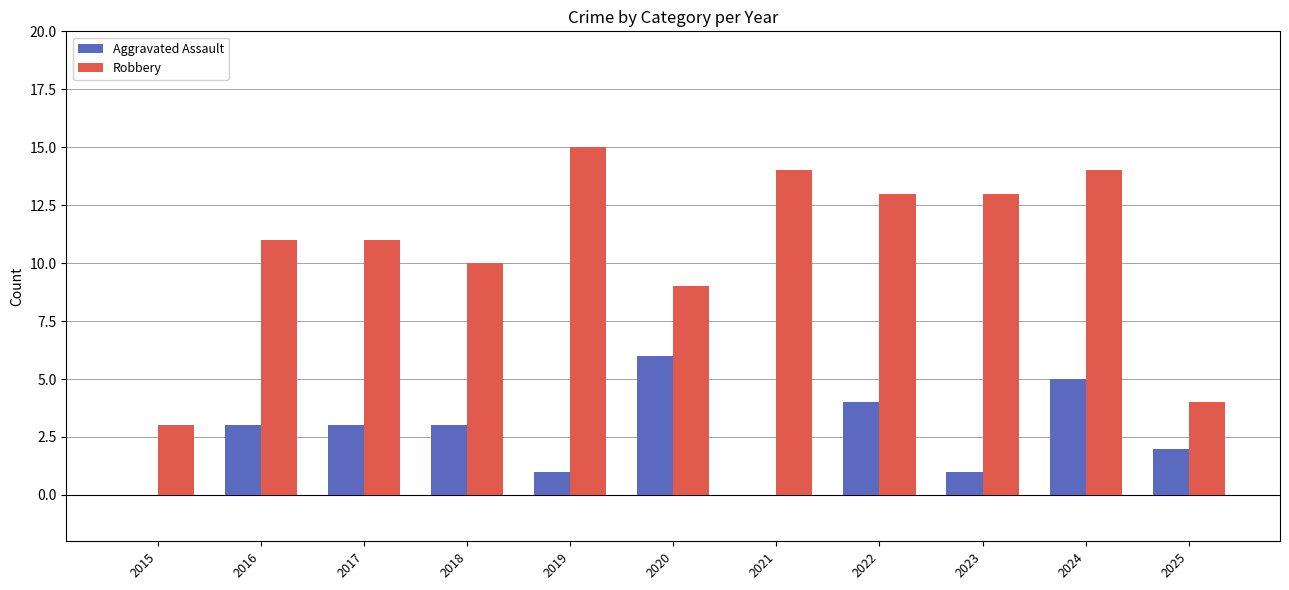

Is it true that Aggravated Assault equals 2 at 2022?

False